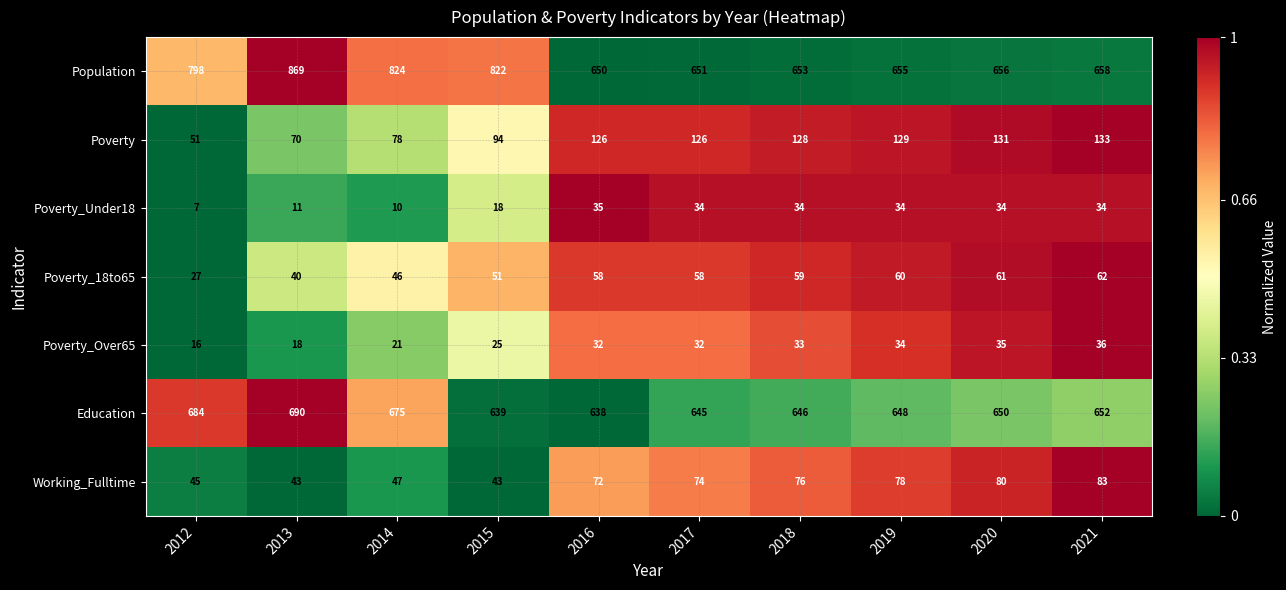

What is the difference between the highest and lowest values at 2014?

814